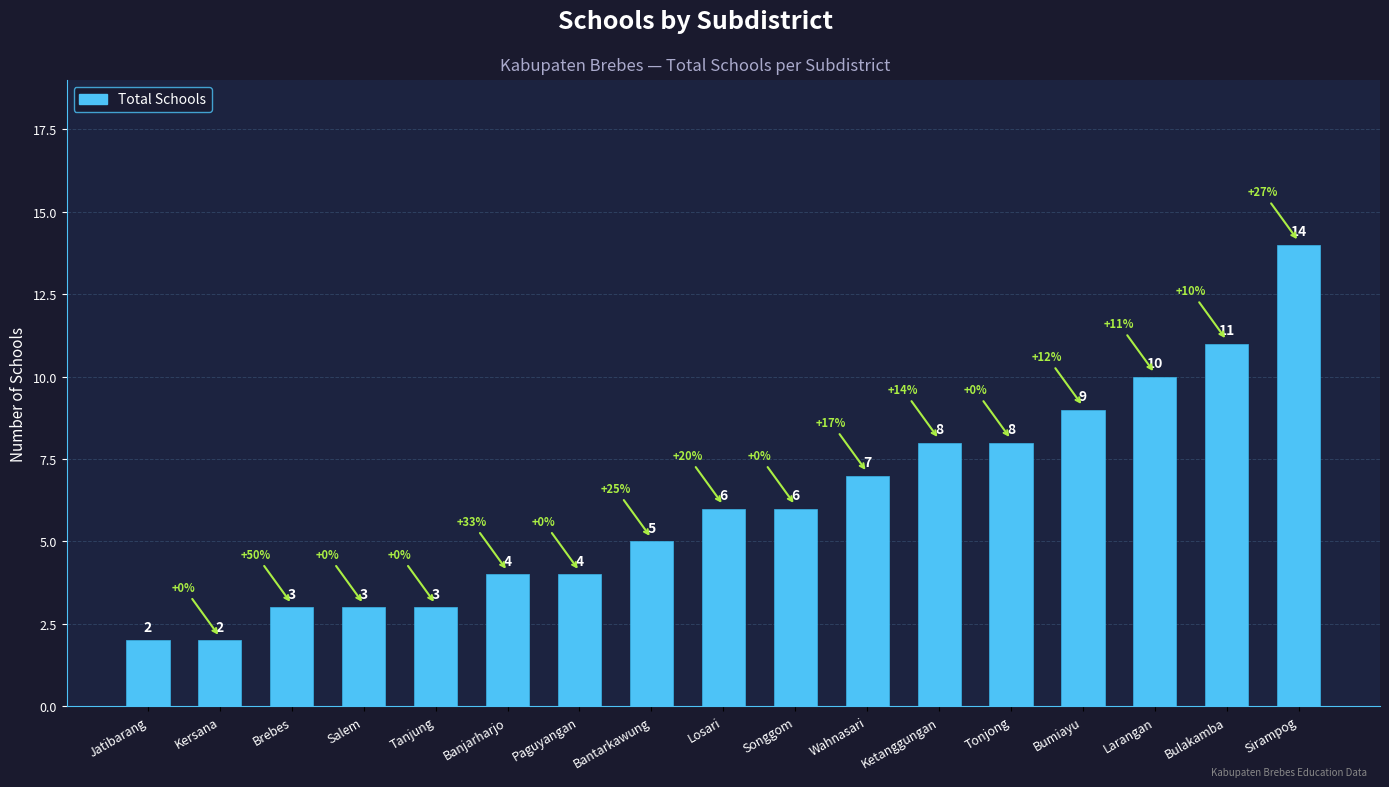

What is the smallest value displayed?

2